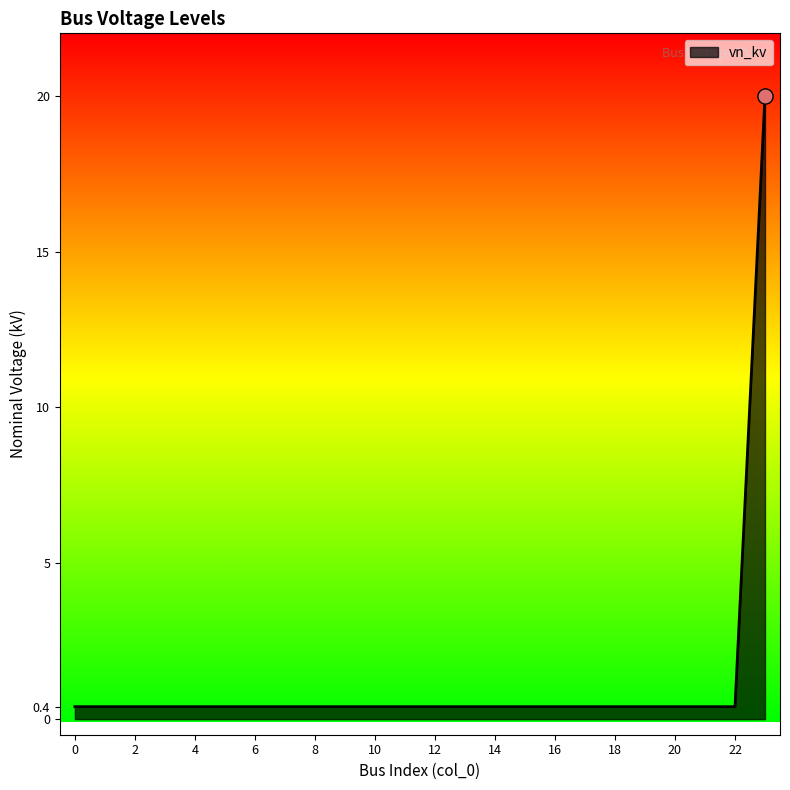

What is the greatest value displayed?

20.0